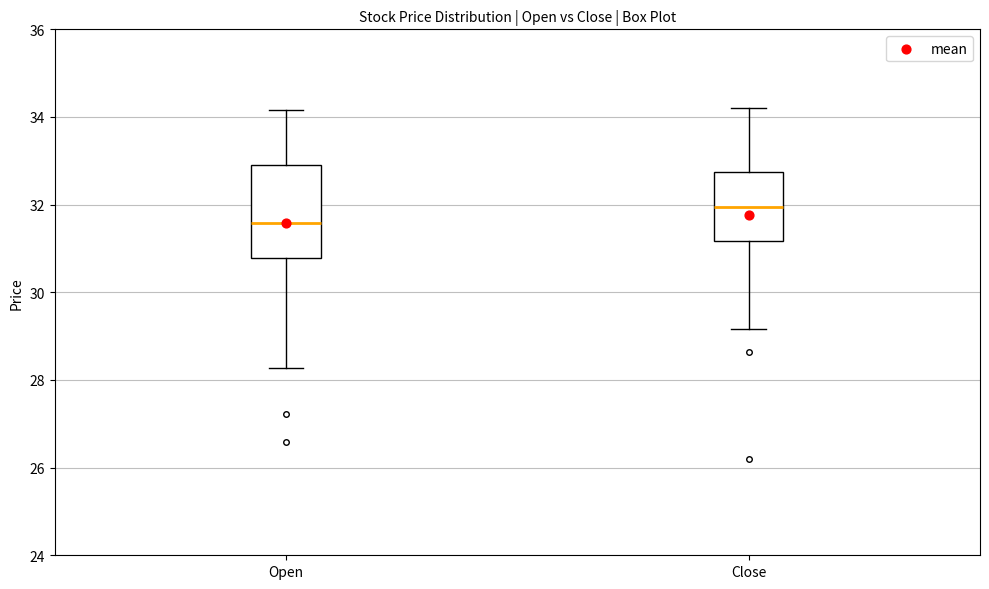

Which box has the highest median line?

Close